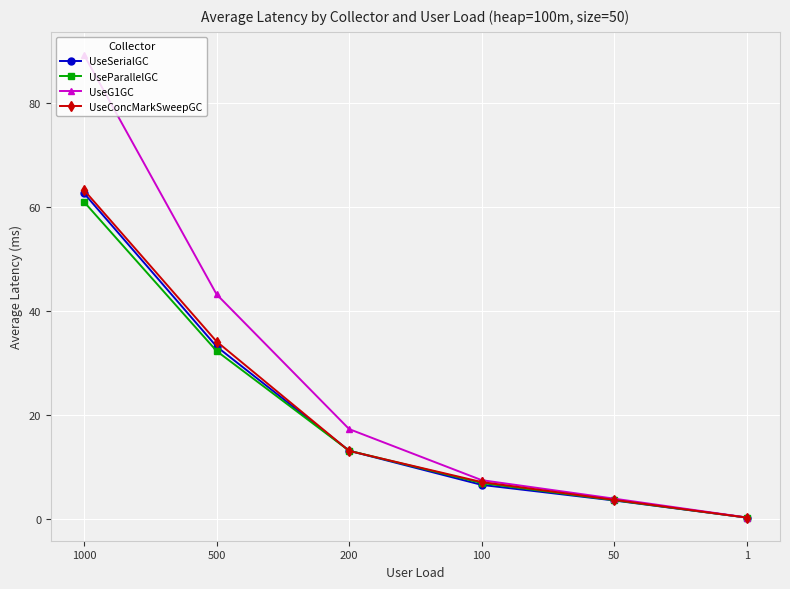

What is the total value across all series at 50?

14.7